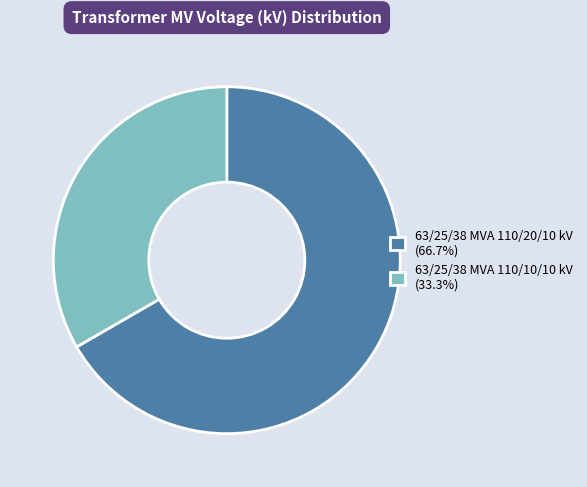

Is there any slice that represents more than half of the pie?

Yes